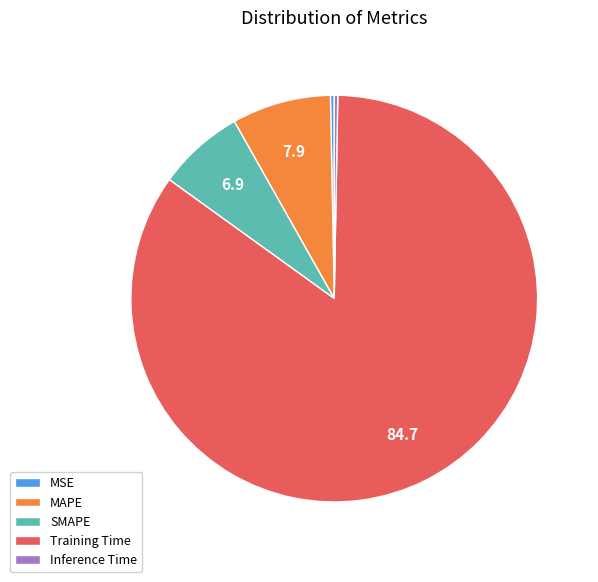

What is the majority slice?

Training Time